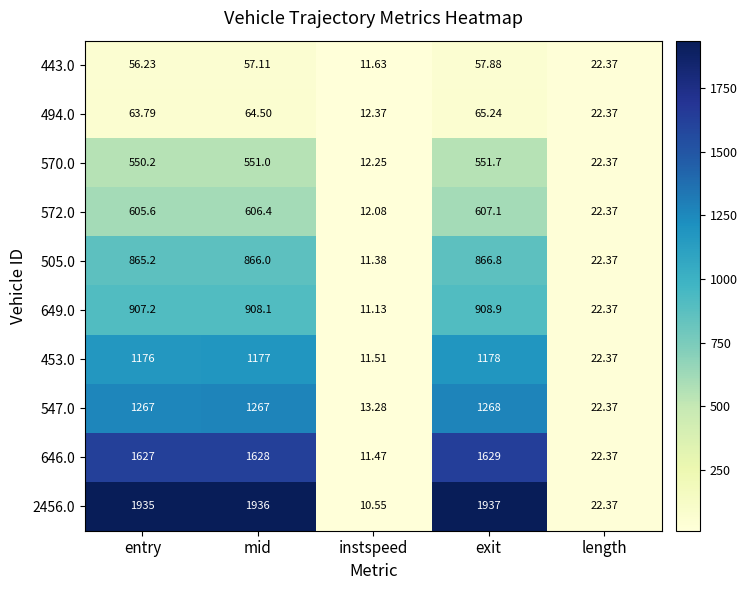

Which category has the highest value in the 505.0 series?

exit